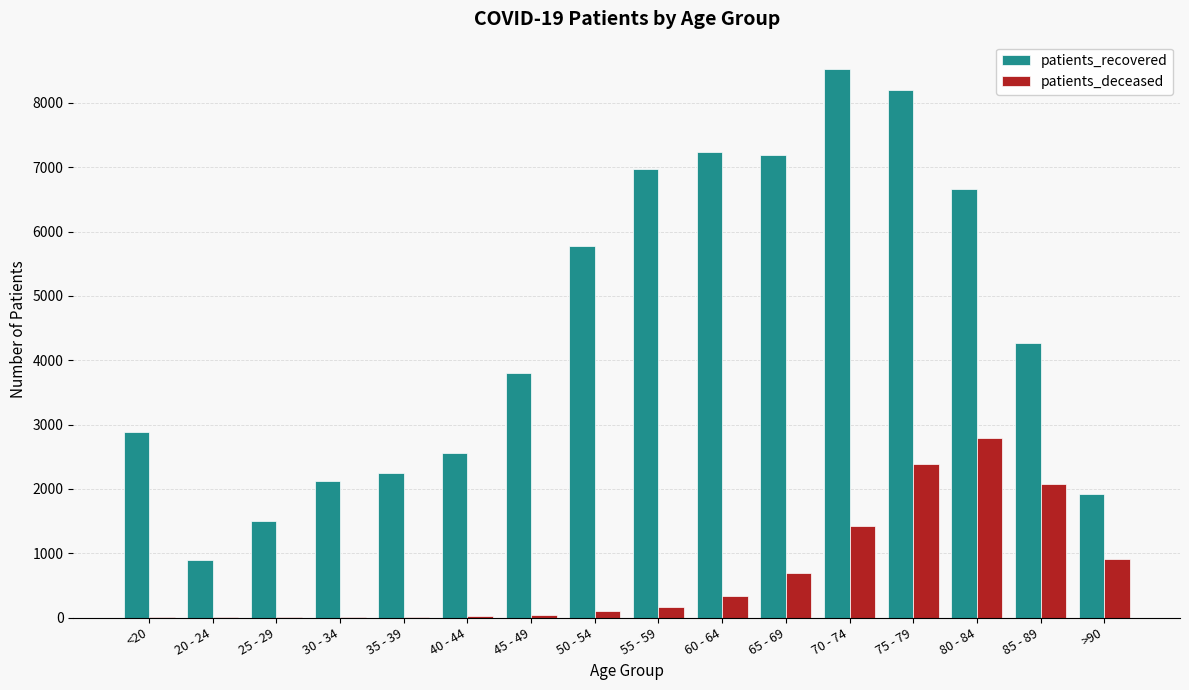

Which series changed the most between 50 - 54 and 55 - 59?

patients_recovered